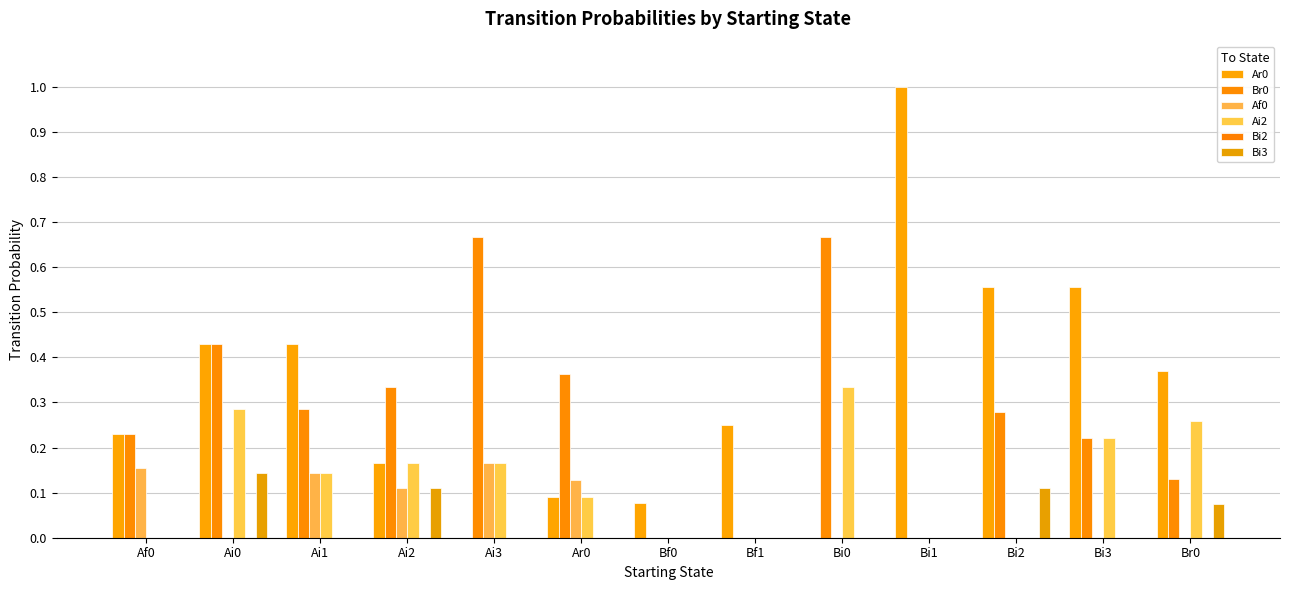

What is the difference between the Ai2 values at Ai3 and Bi3?

0.1